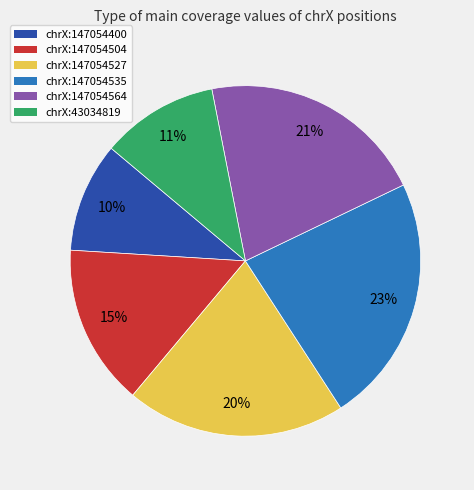

How many slices are in this pie chart?

6